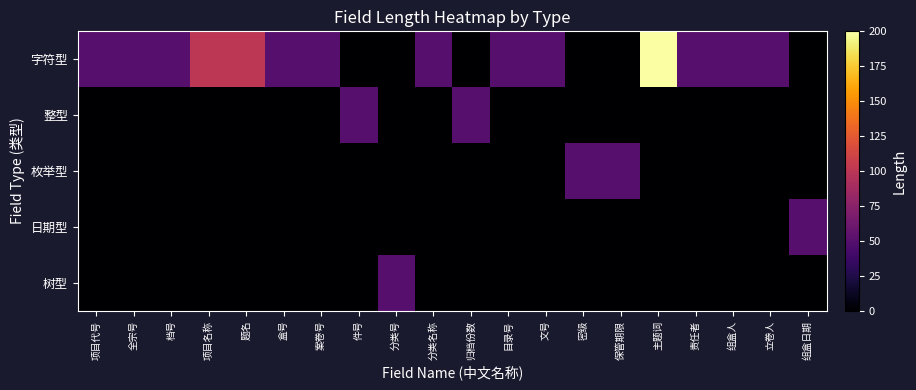

What is the spread (max minus min) of values at 项目代号?

50